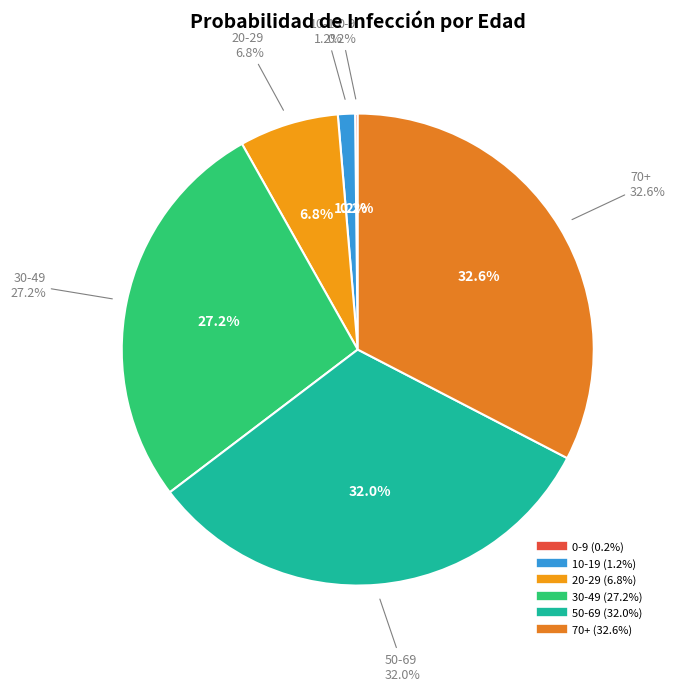

Rank the categories by value from lowest to highest.

0-9, 10-19, 20-29, 30-49, 50-69, 70+